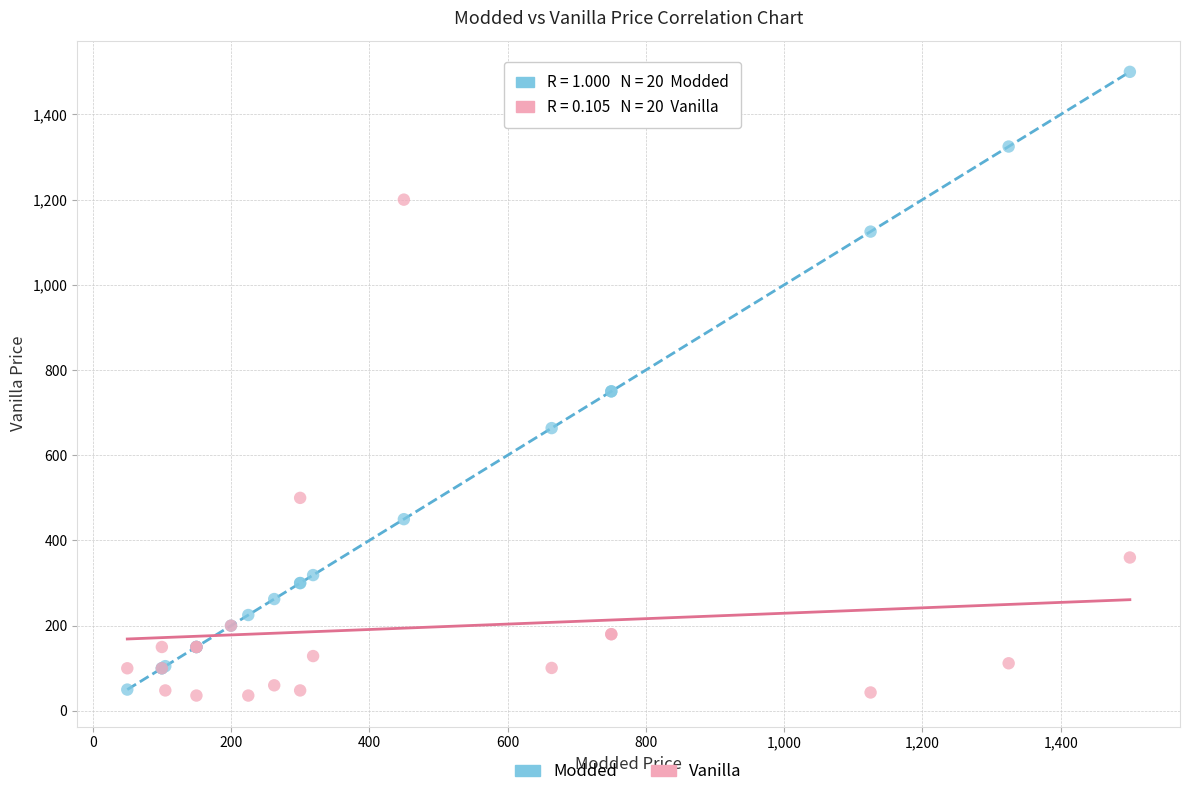

Which series reaches the maximum Y coordinate?

Modded